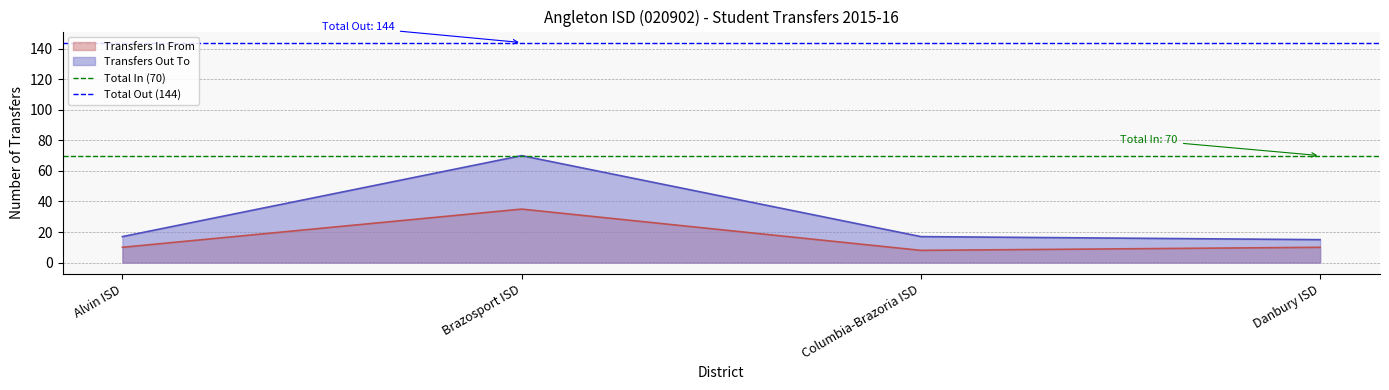

What is the value of the Total In (70) point at the 2nd from the left?

70